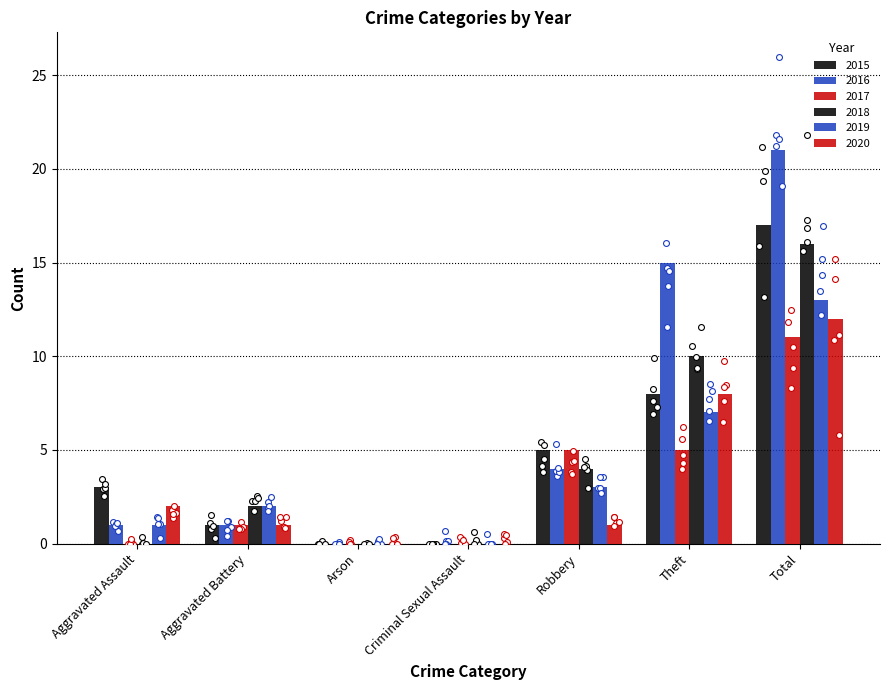

Which series reaches the maximum Y coordinate?

2016